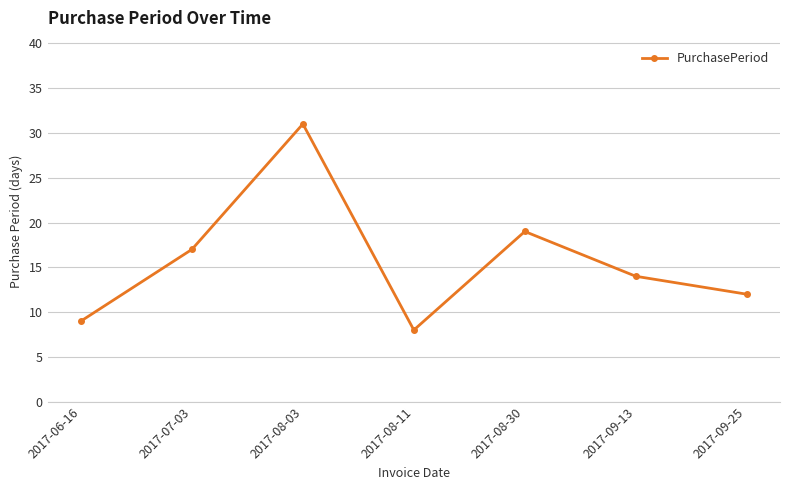

How many points are higher than both their immediate neighbors (excluding endpoints)?

2